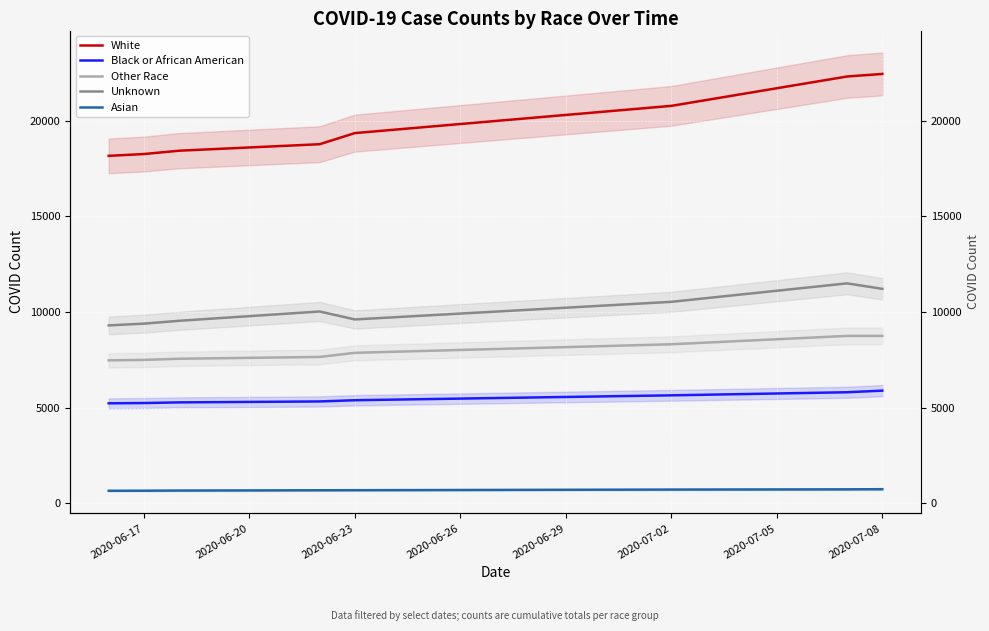

Rank the series by their maximum value, from lowest to highest.

Asian, Black or African American, Other Race, Unknown, White